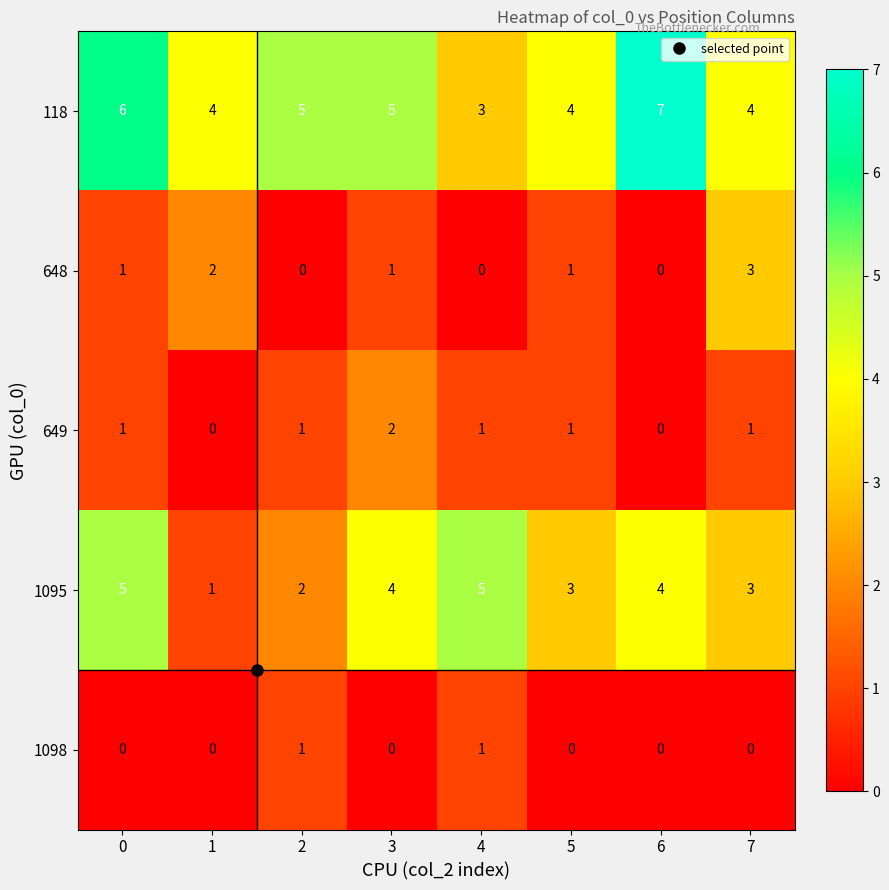

Which series has the largest total across all categories?

118